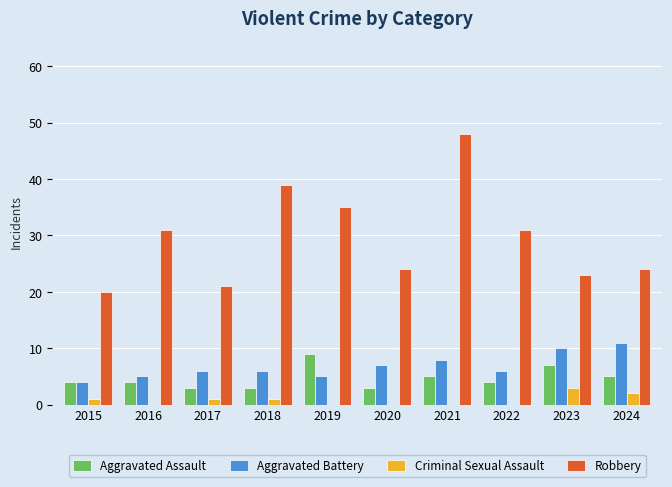

What is the approximate value of Criminal Sexual Assault at 2015?

1